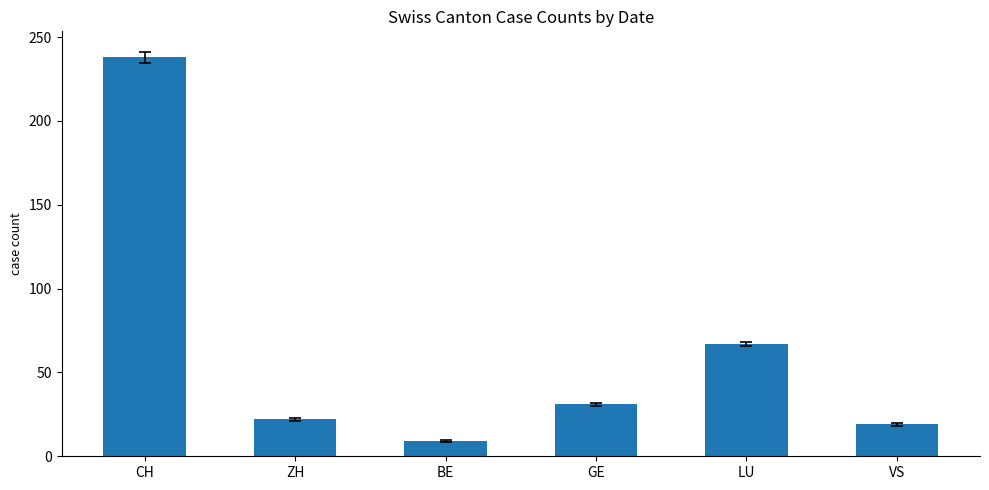

At which category does the chart reach its peak across all series?

CH